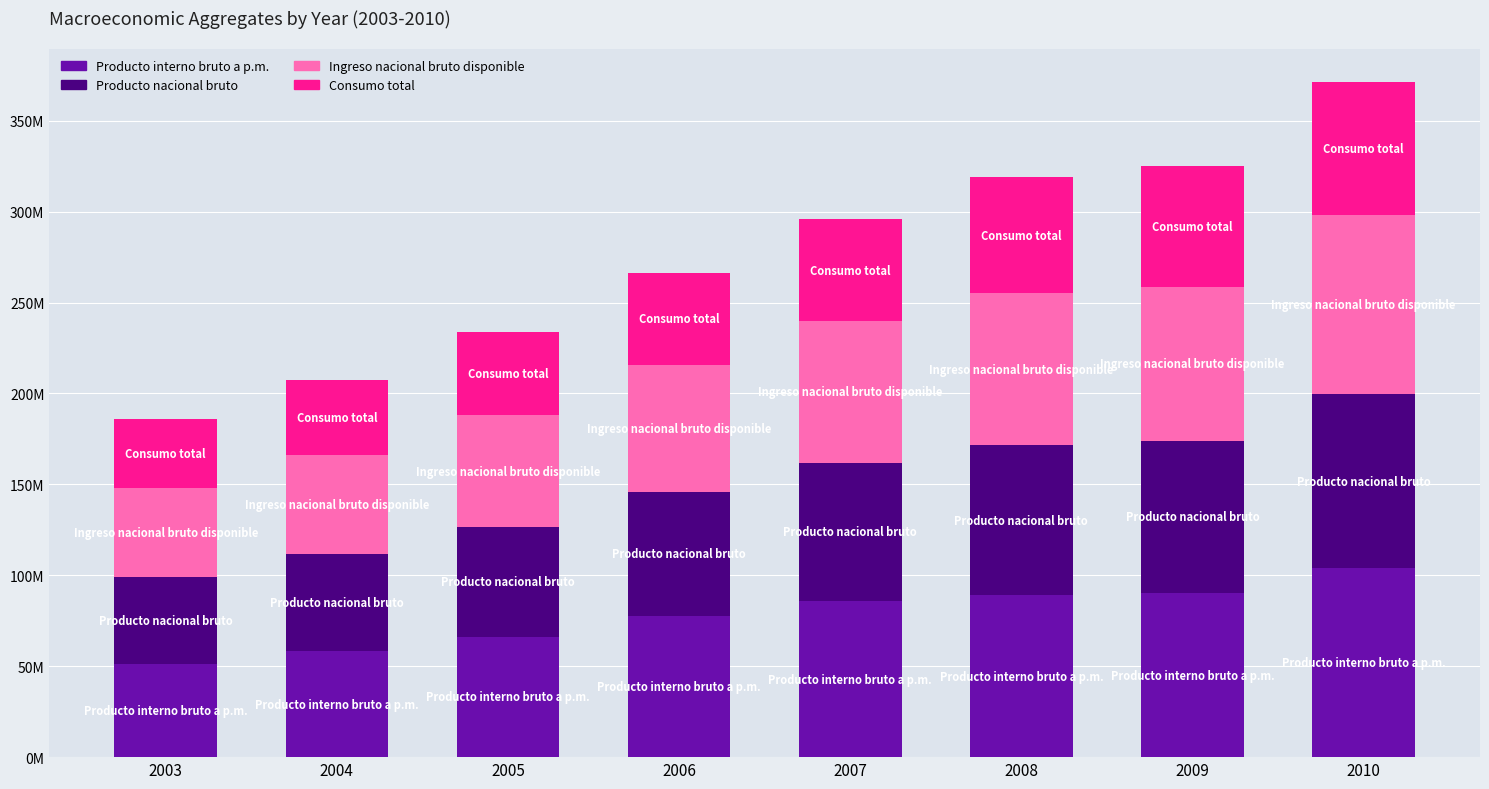

What are all the series names shown in the legend?

Producto interno bruto a p.m., Producto nacional bruto, Ingreso nacional bruto disponible, Consumo total